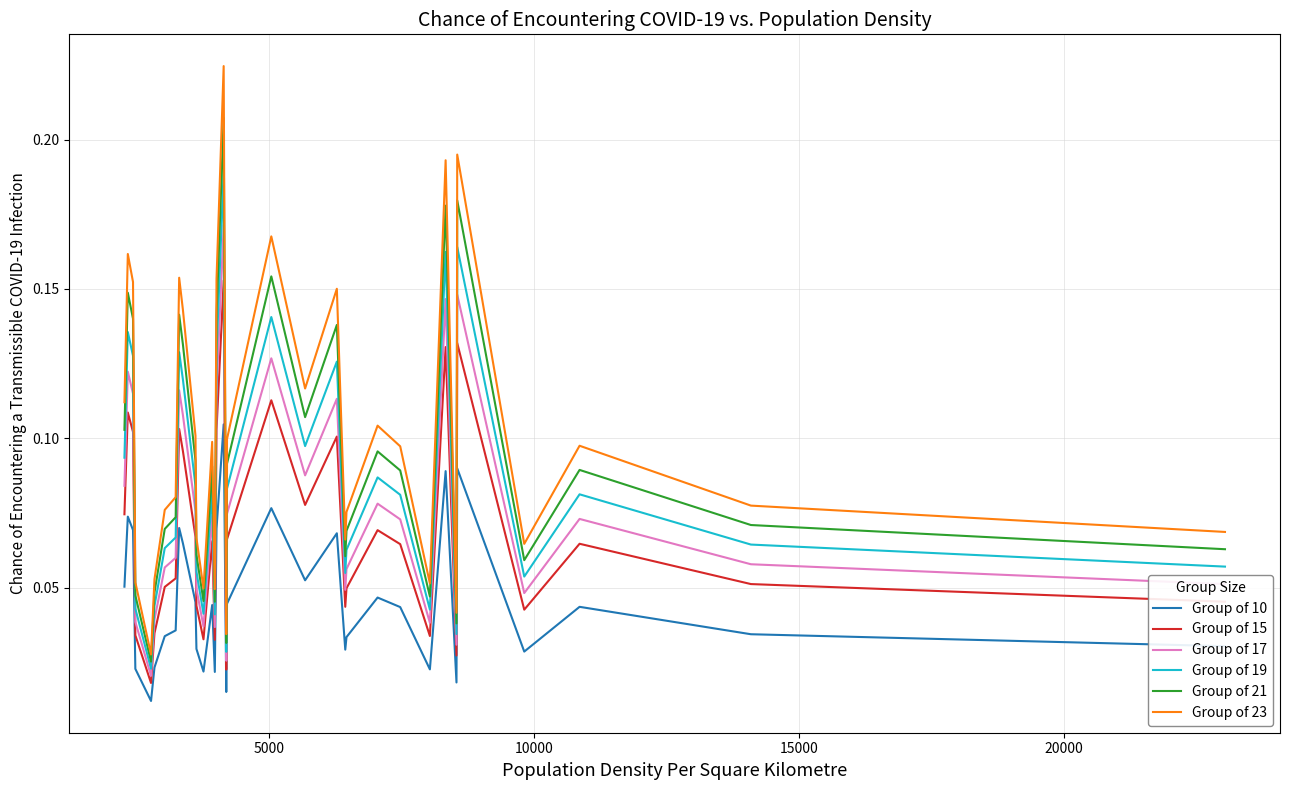

True or false: Group of 23 and Group of 15 cross at least once.

False